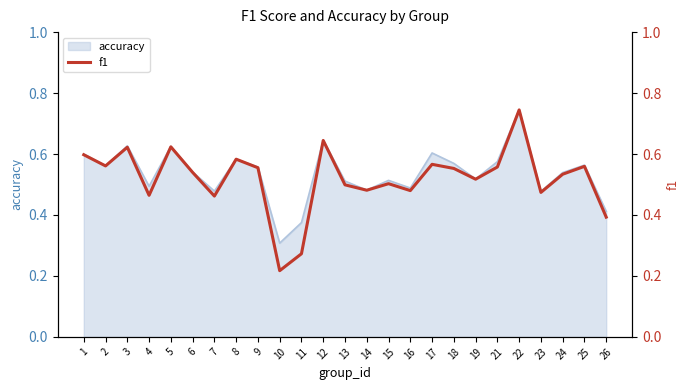

Rank the categories by value from lowest to highest.

10, 11, 26, 7, 4, 23, 16, 14, 13, 15, 19, 24, 6, 18, 9, 21, 25, 2, 17, 8, 1, 3, 5, 12, 22